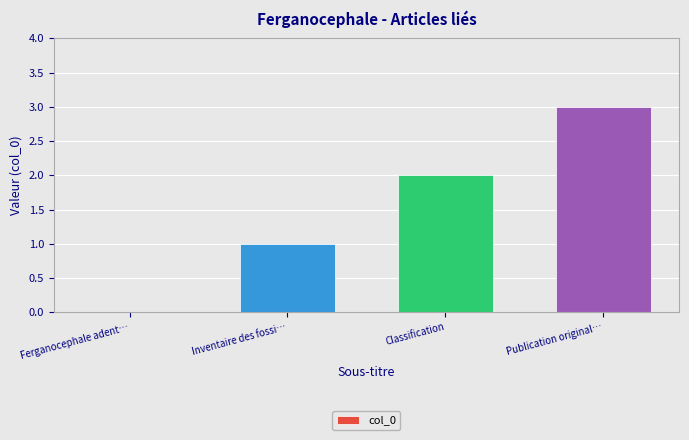

What value does the data have at Inventaire des fossi…?

1